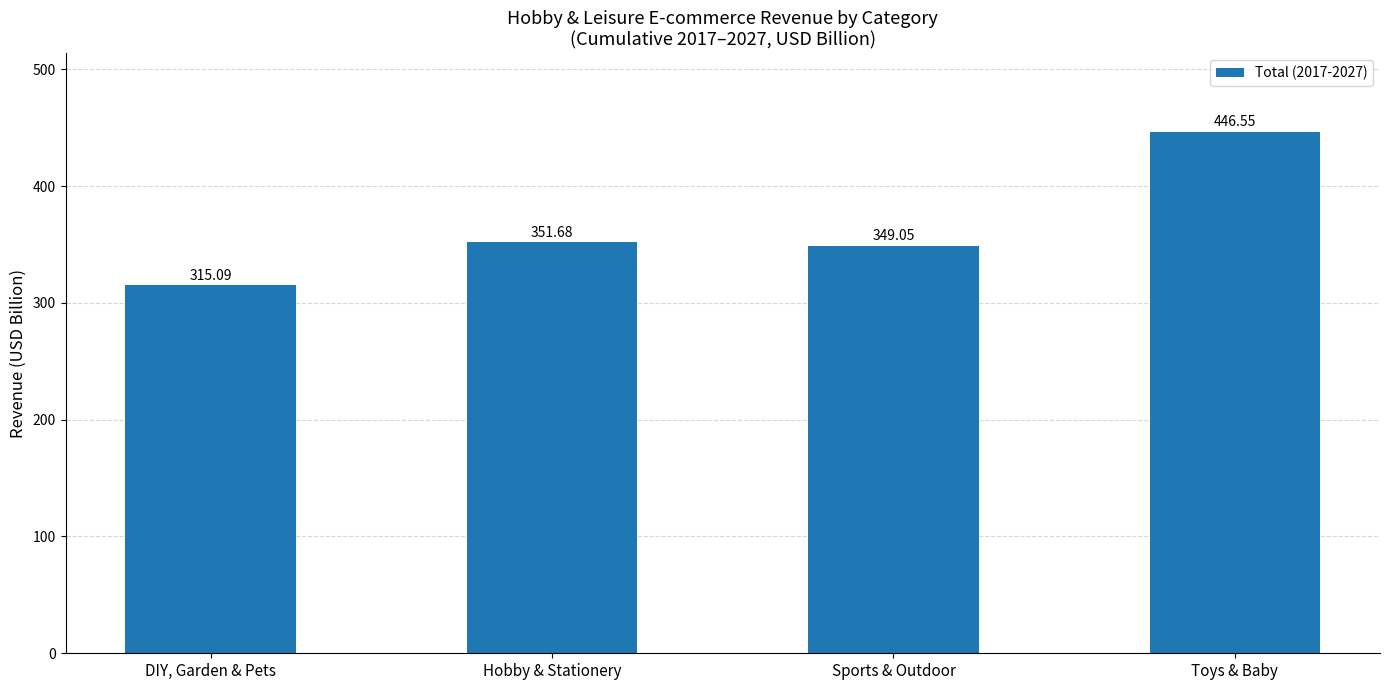

What is the change in value from DIY, Garden & Pets to Sports & Outdoor?

+34.0